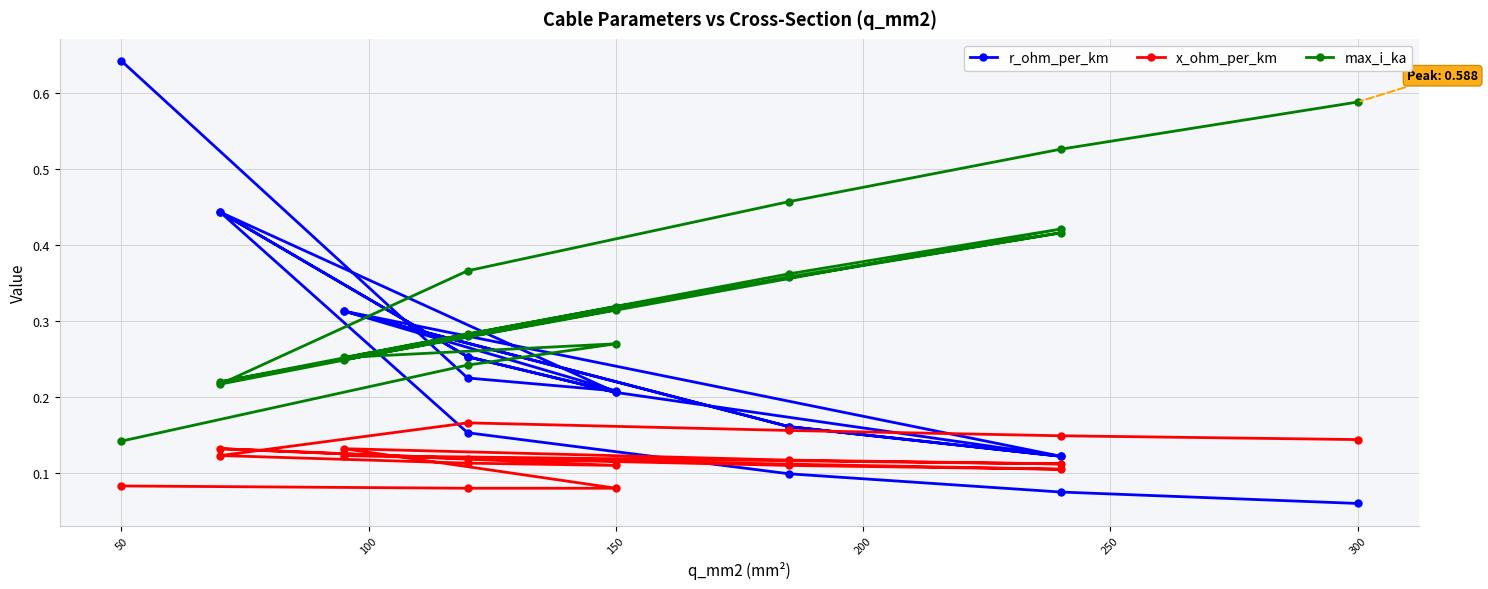

After their last crossing, which series has the higher values: r_ohm_per_km or max_i_ka?

max_i_ka